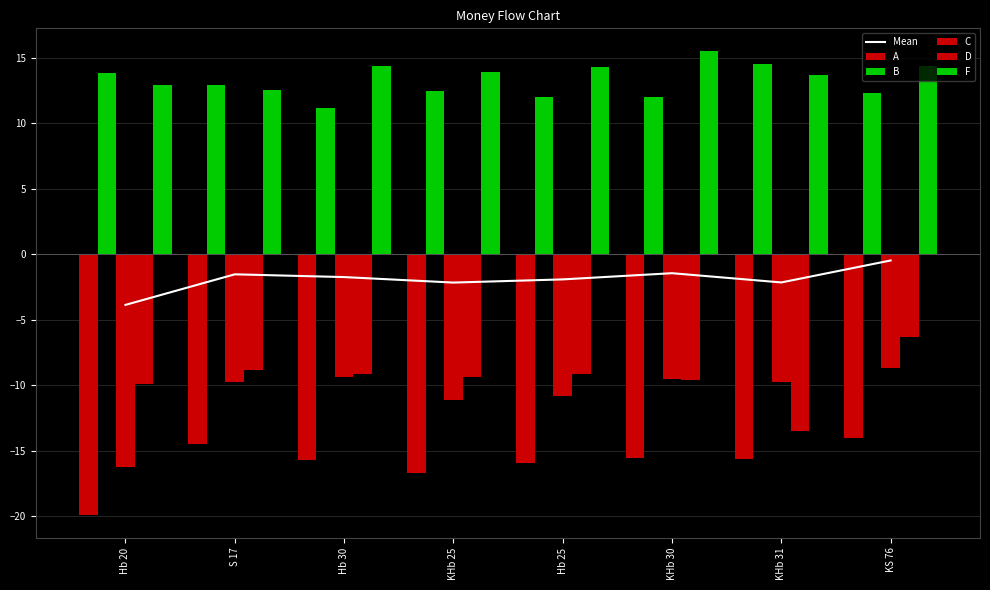

How many data points in C are above -9?

1